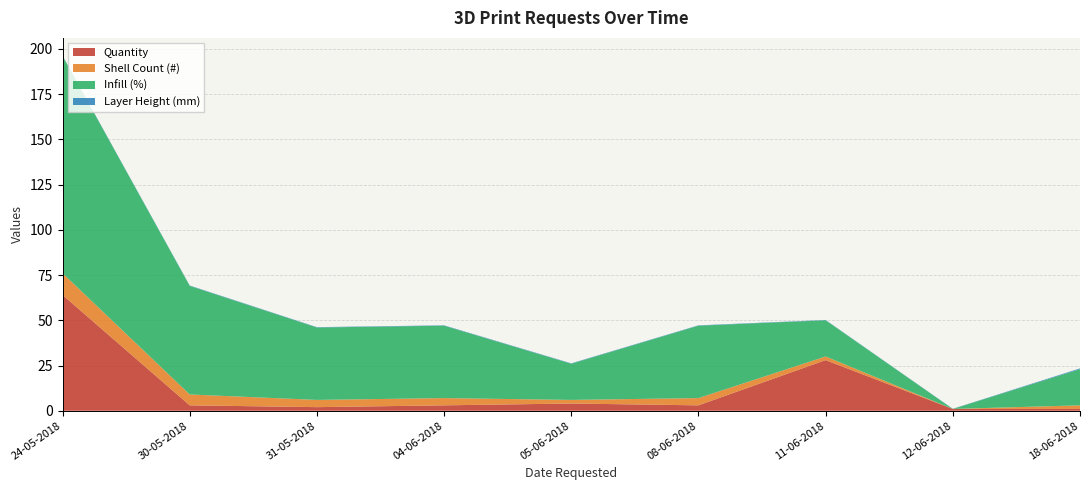

At which category is the sum across all series the highest?

24-05-2018